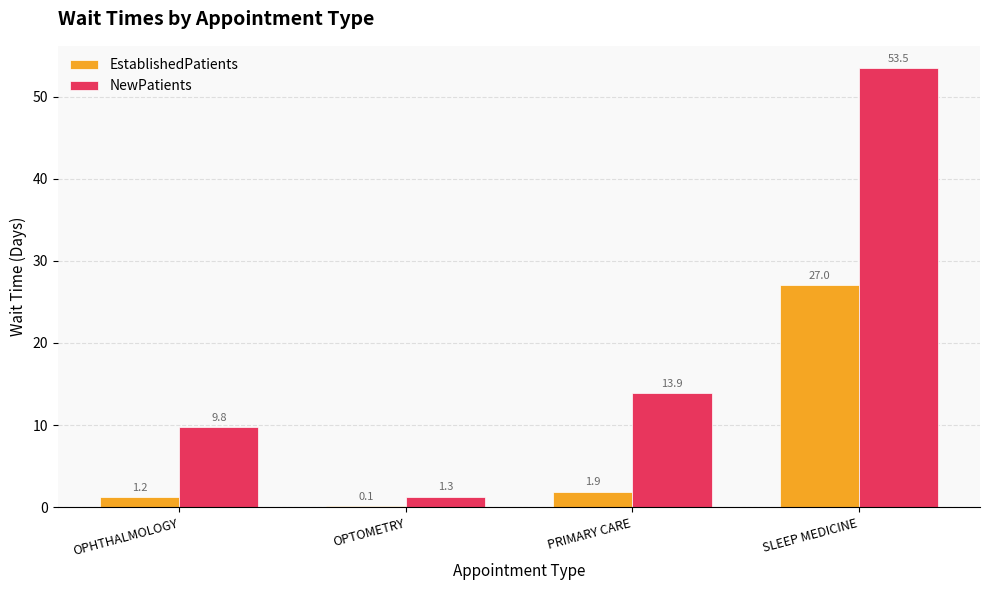

What is the approximate value of NewPatients at SLEEP MEDICINE?

53.5